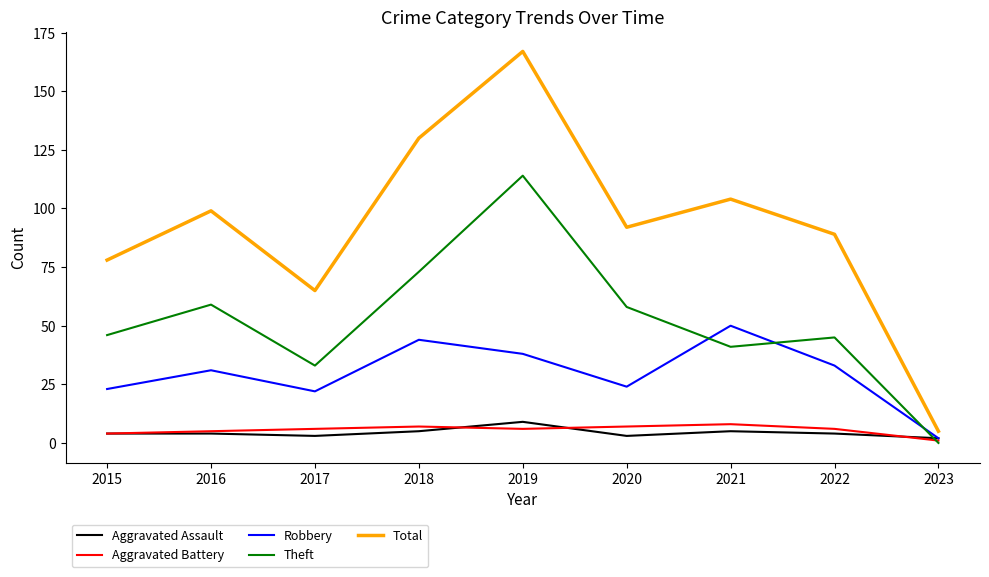

Reading left to right, what are all the values shown in this chart?

Aggravated Assault: 4	4	3	5	9	3	5	4	2
Aggravated Battery: 4	5	6	7	6	7	8	6	1
Robbery: 23	31	22	44	38	24	50	33	2
Theft: 46	59	33	73	114	58	41	45	0
Total: 78	99	65	130	167	92	104	89	5